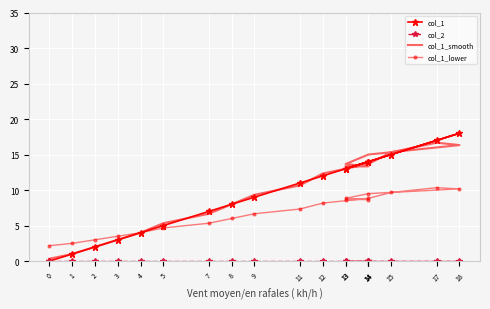

How many lines are shown in the chart?

4